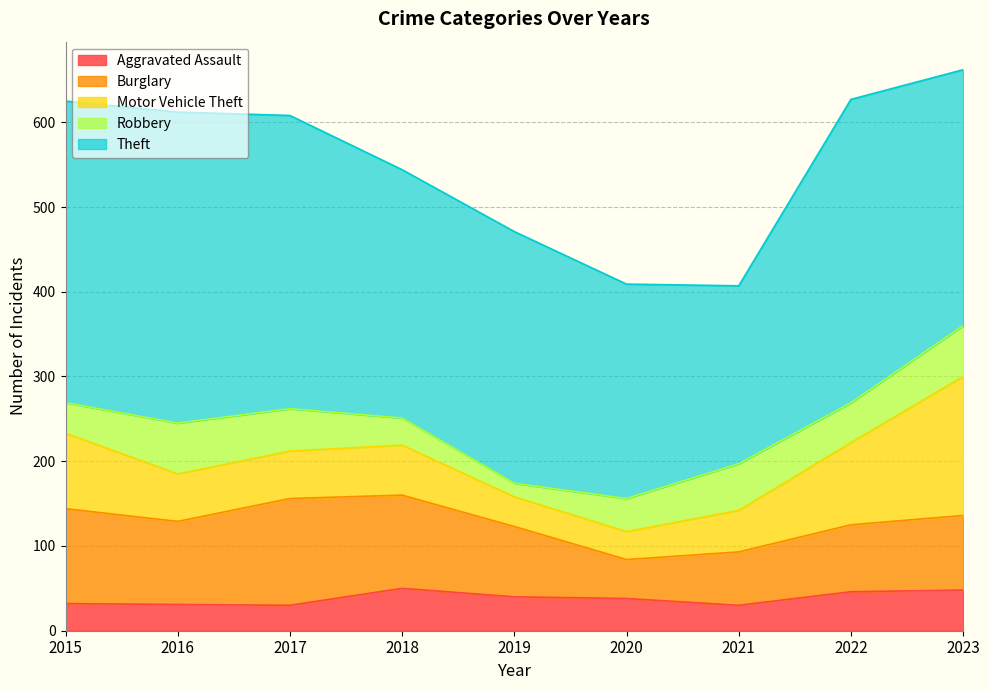

What is the maximum value shown in the chart?

367